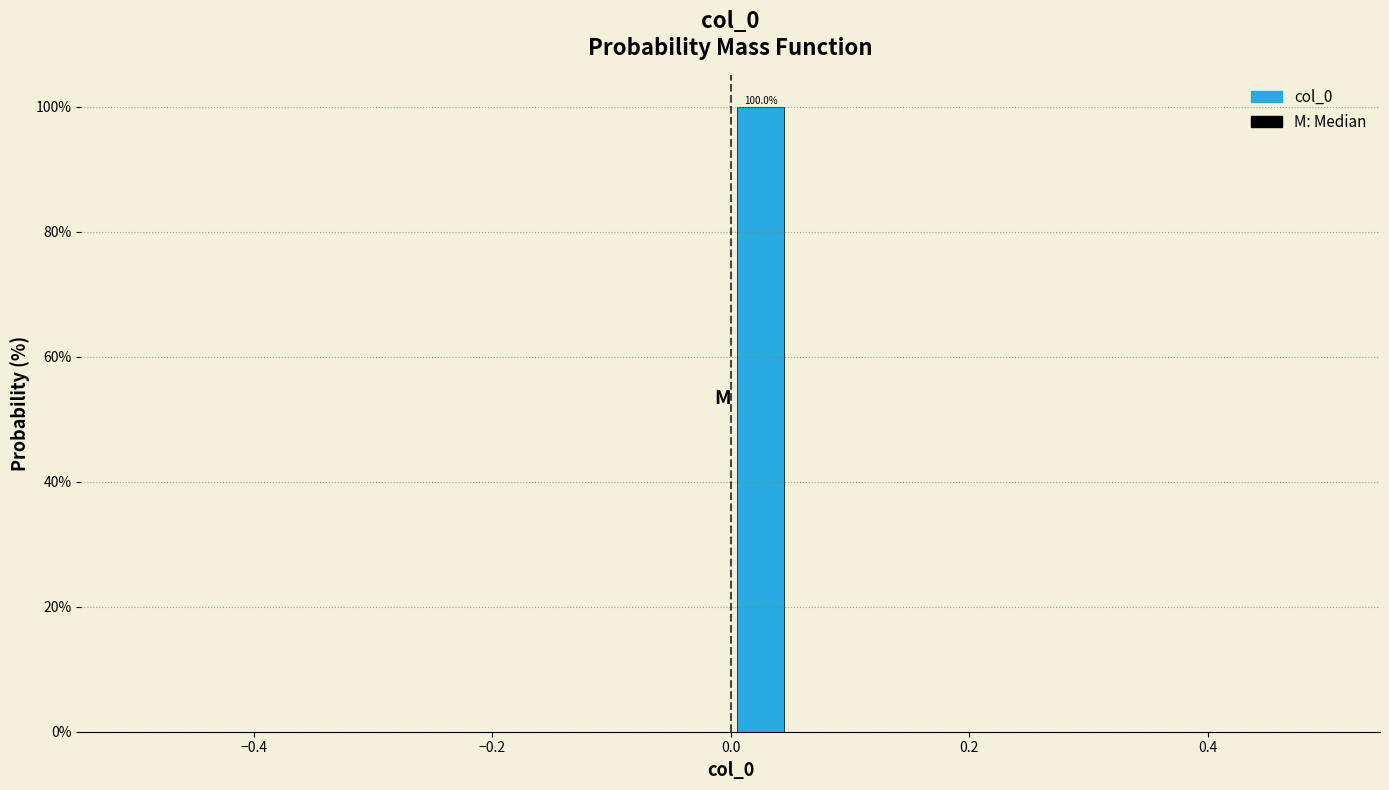

Around what value on the x-axis is the tallest bar? Give the approximate position of its centre, as read against the axis.

0.02